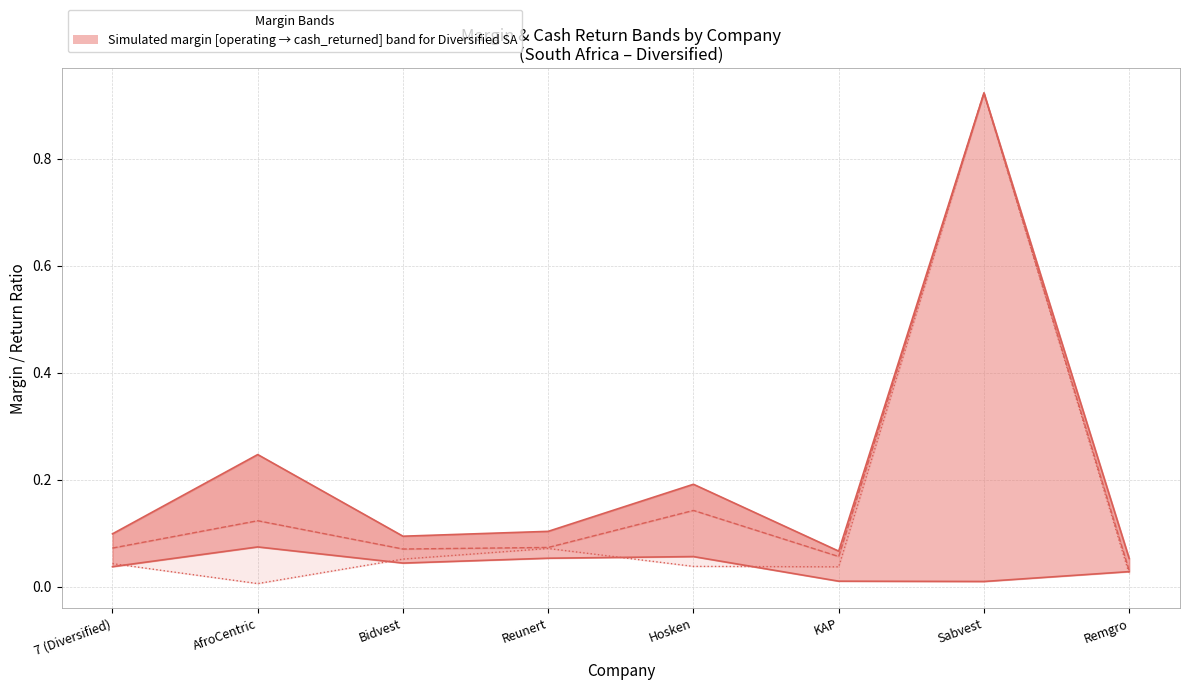

Which category has the highest value in the operating_margin series?

Sabvest